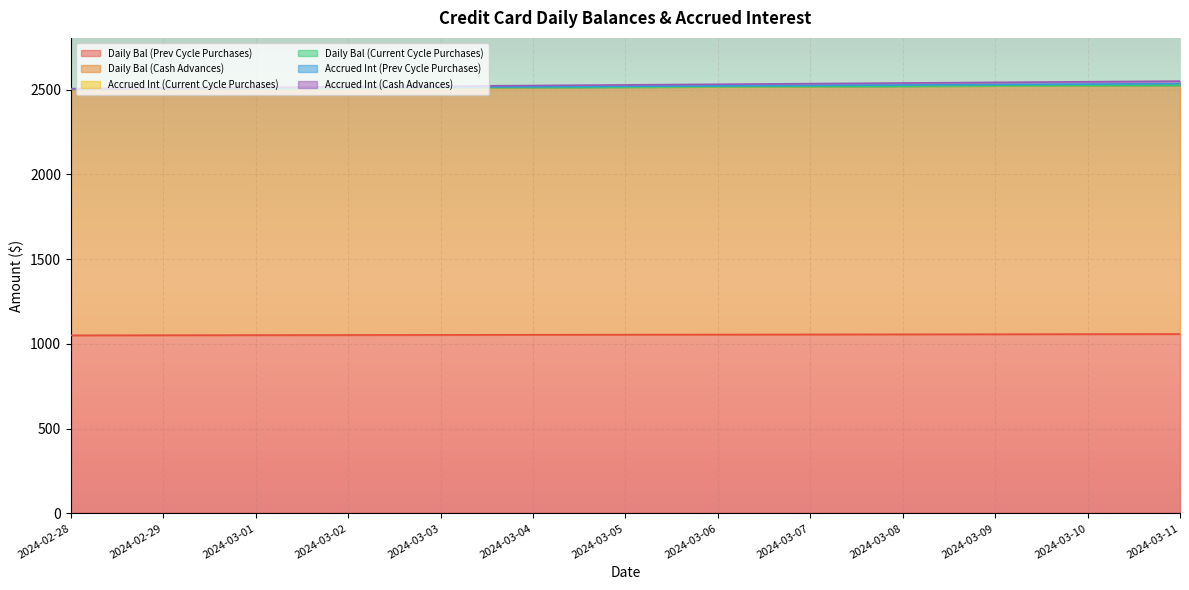

The Accrued Int (Cash Advances) series shows 1299.9 at 2024-02-28. True or false?

False